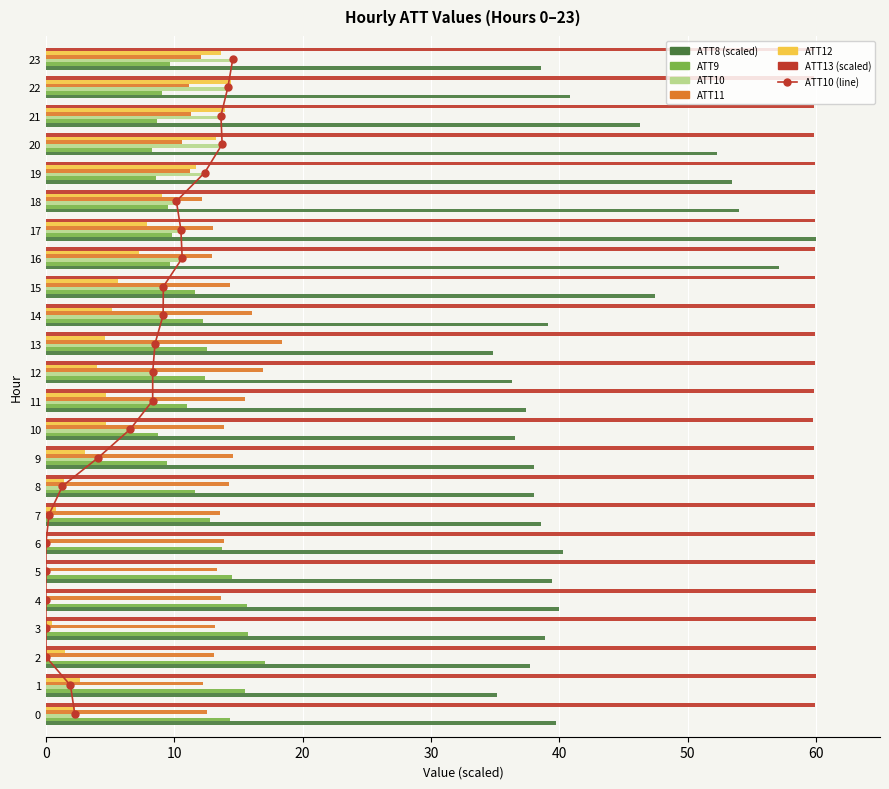

What is the difference between the second highest and second lowest values in the ATT11 series?

5.8